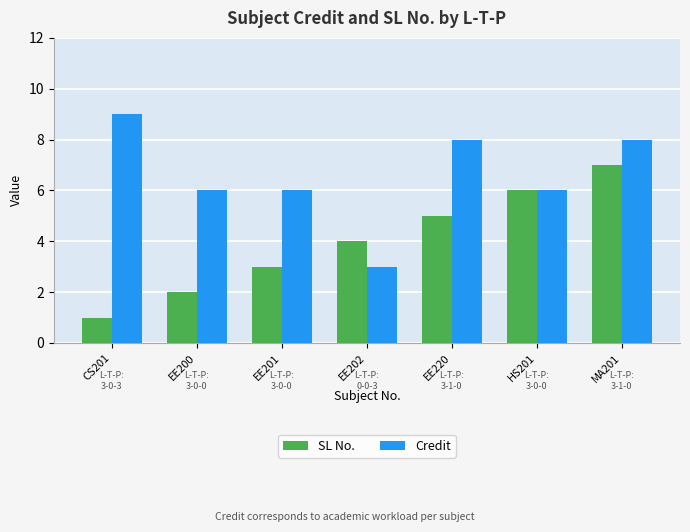

What is the sum of the SL No. values at EE220 and EE200?

7